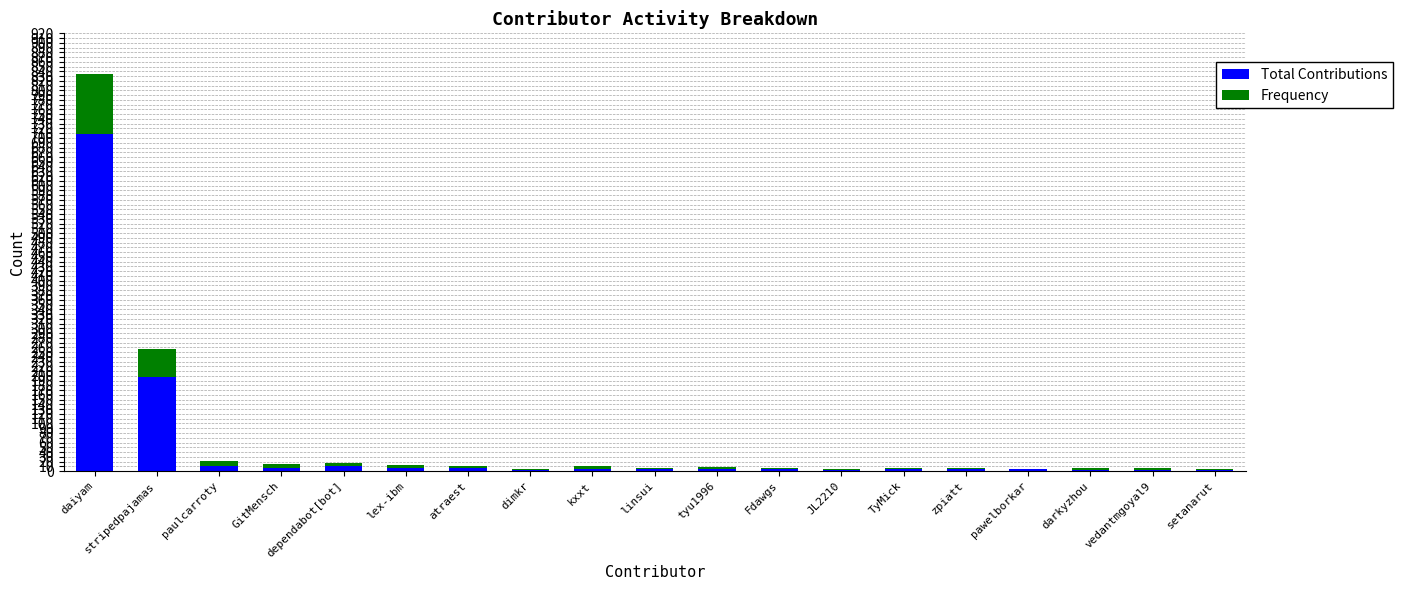

Where is Total Contributions nearest to the value 355?

stripedpajamas